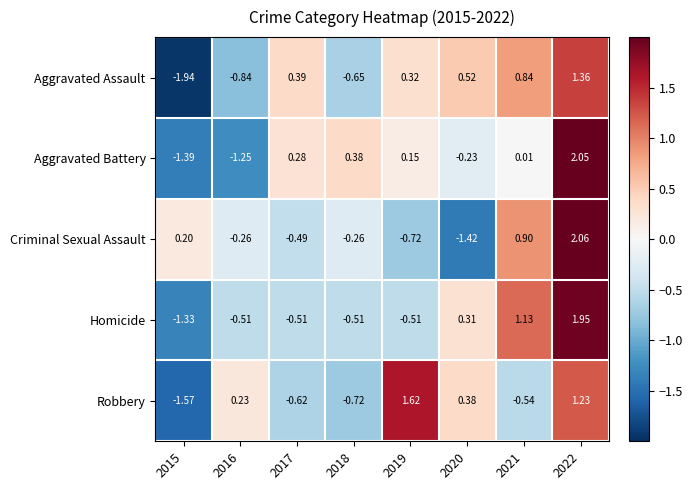

Rank the series by their maximum value, from lowest to highest.

Aggravated Assault, Robbery, Homicide, Aggravated Battery, Criminal Sexual Assault